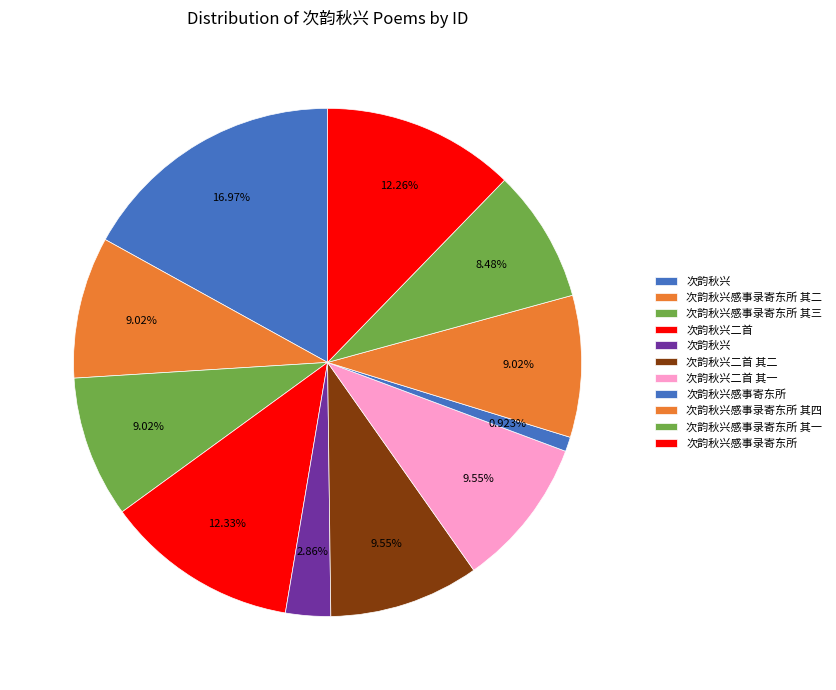

How many segments does this pie chart have?

11